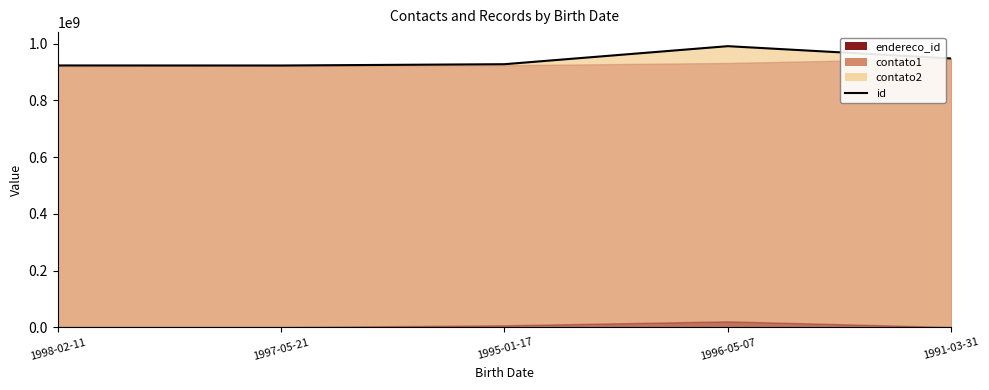

Which has a higher value, 1991-03-31 or 1996-05-07?

1996-05-07